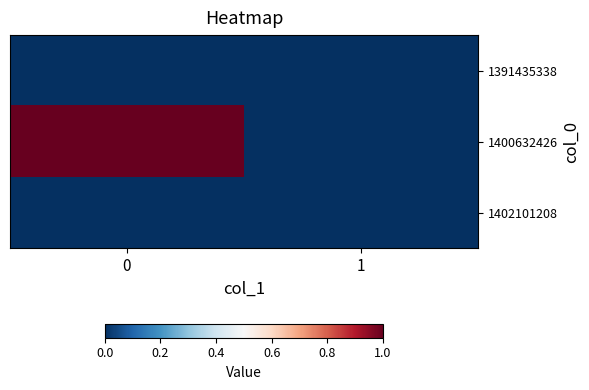

Reading left to right, extract all data points from this chart.

1391435338: 0=0	1=0
1400632426: 0=1	1=0
1402101208: 0=0	1=0